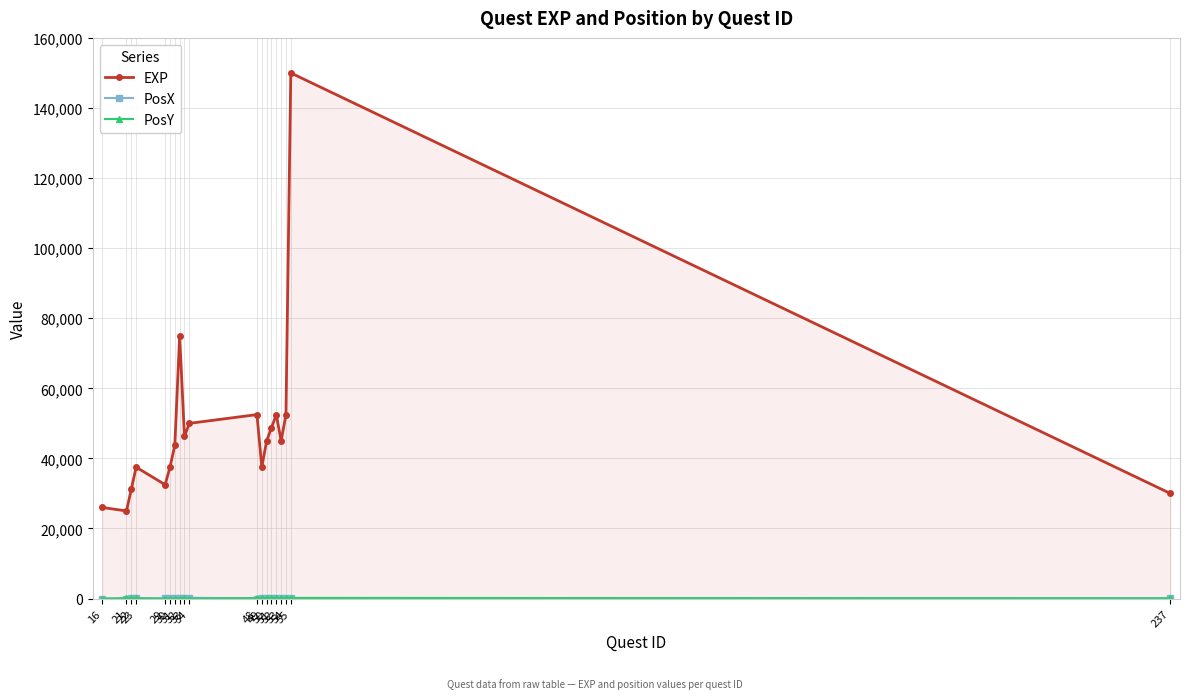

Rank the series at 31 from highest to lowest value.

EXP, PosX, PosY